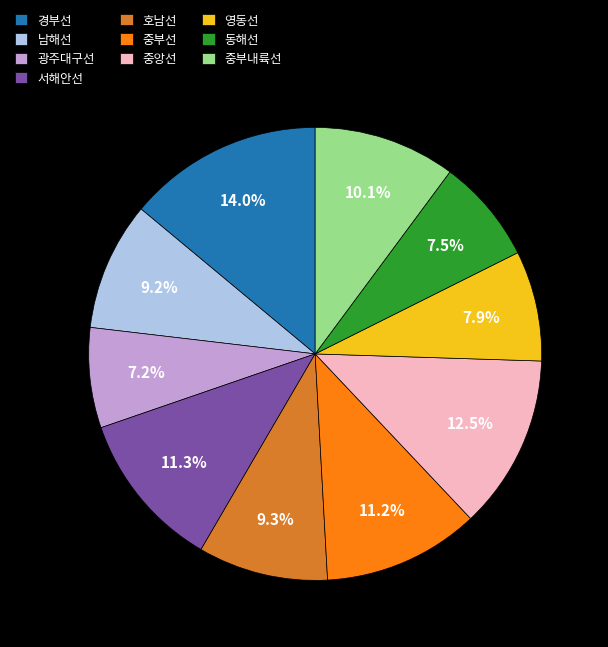

How many segments does this pie chart have?

10